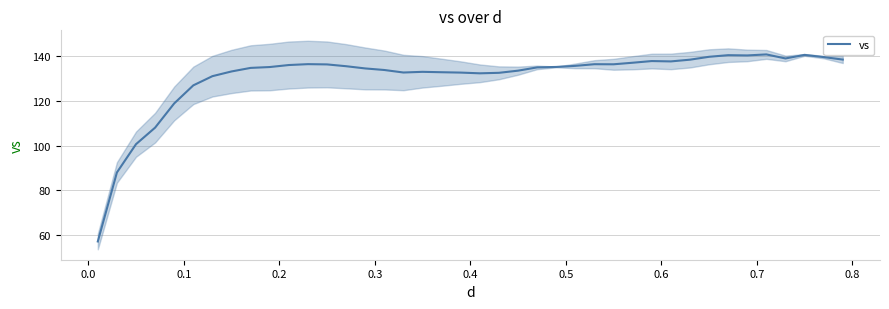

What is the maximum value for vs?

140.8